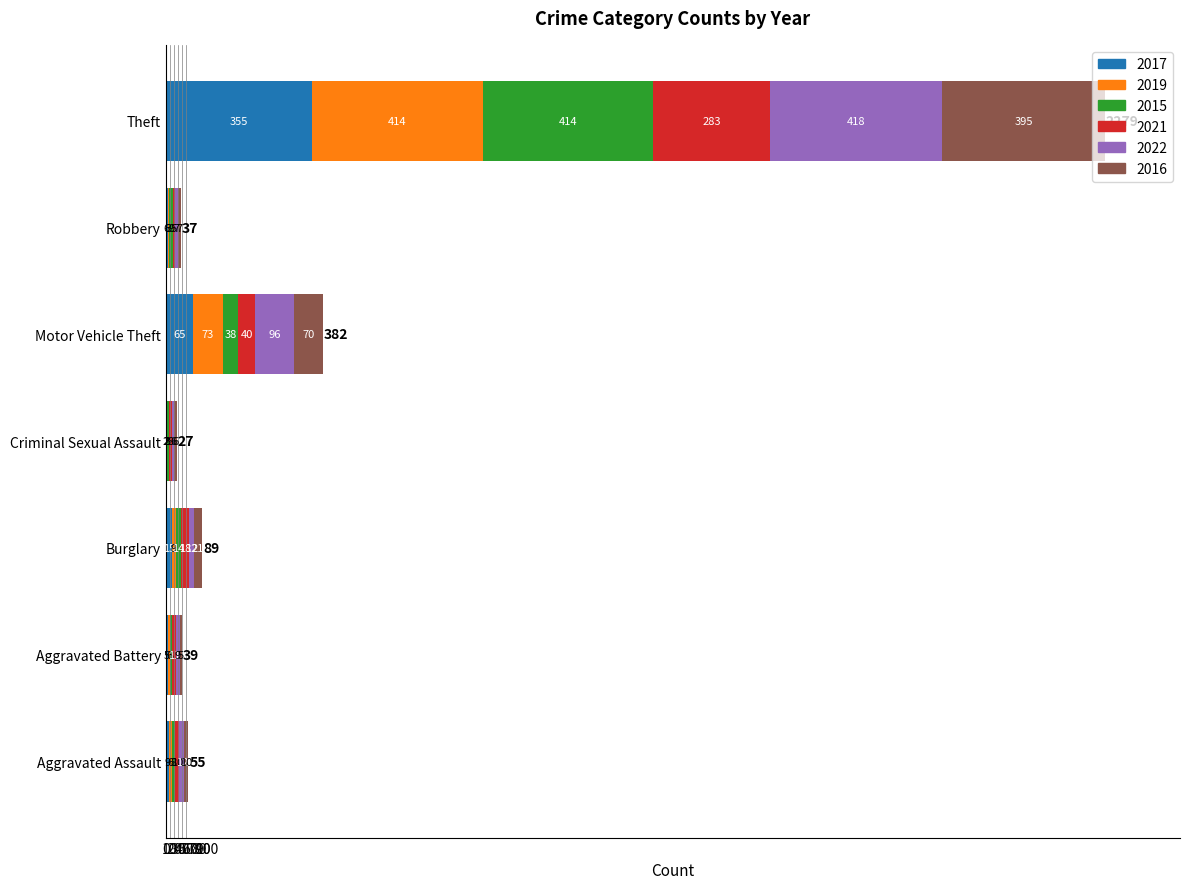

Which category has the highest value in the 2017 series?

Theft